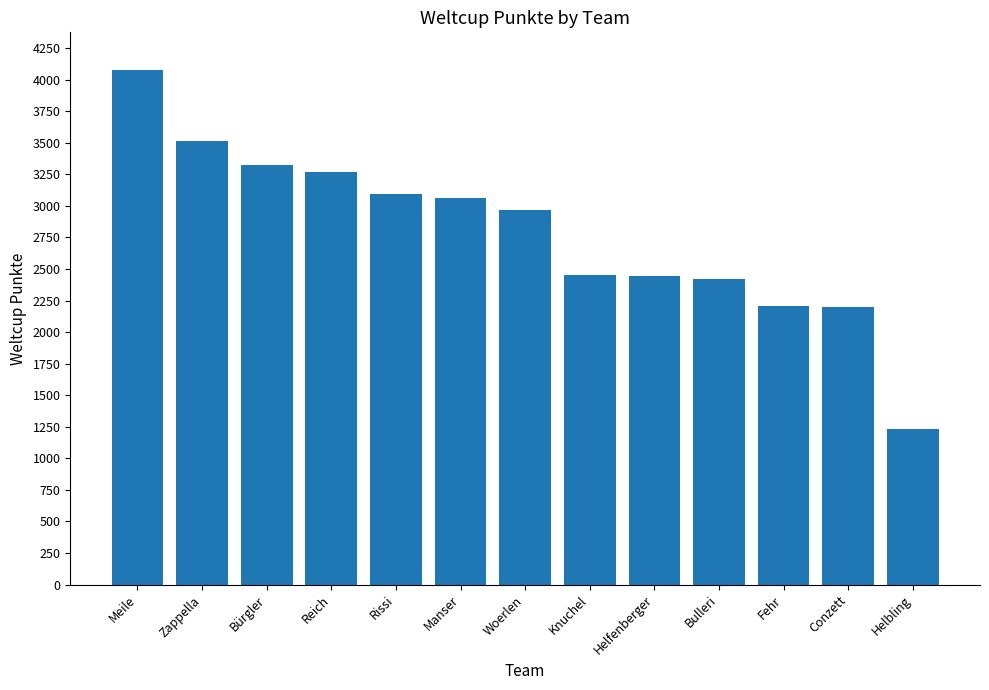

What is the average value?

2789